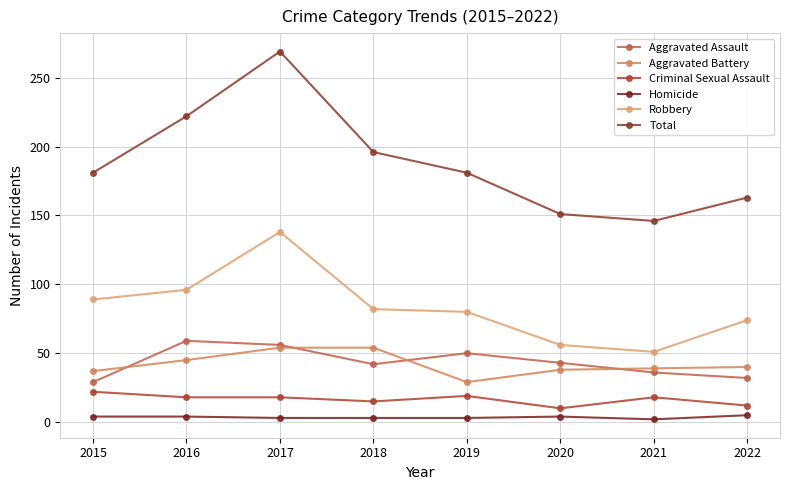

Count the number of data series in this chart.

6